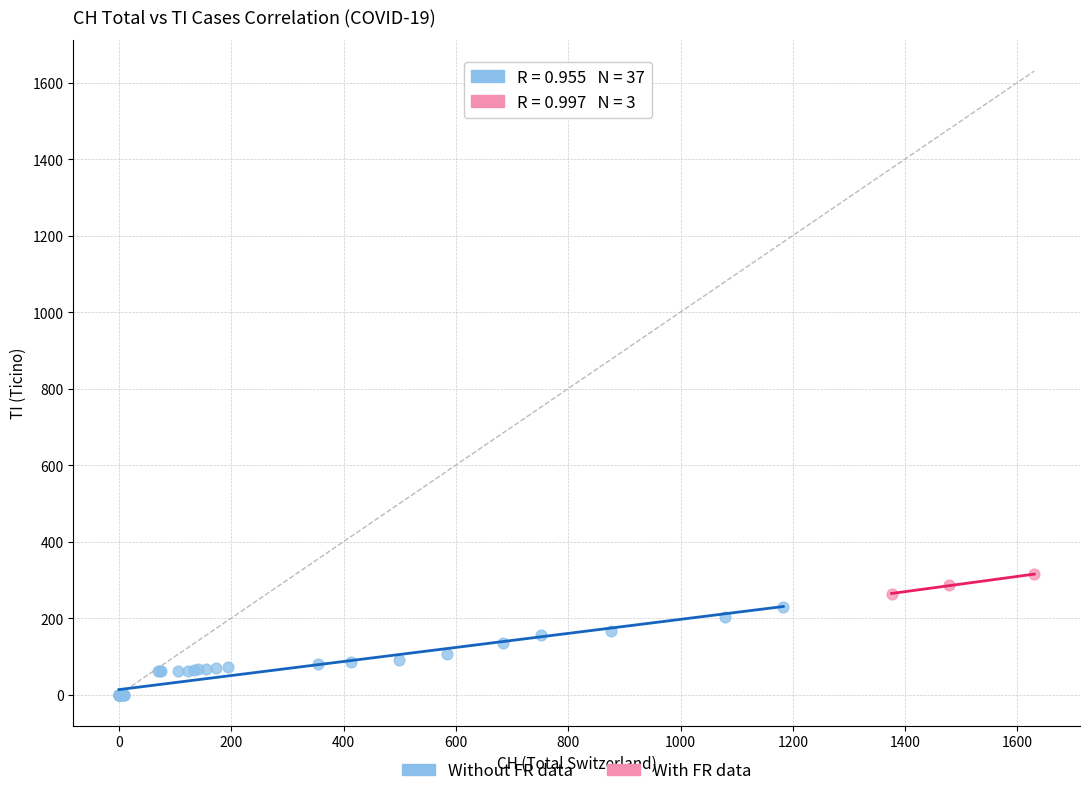

Which series contains the highest Y value?

With FR data